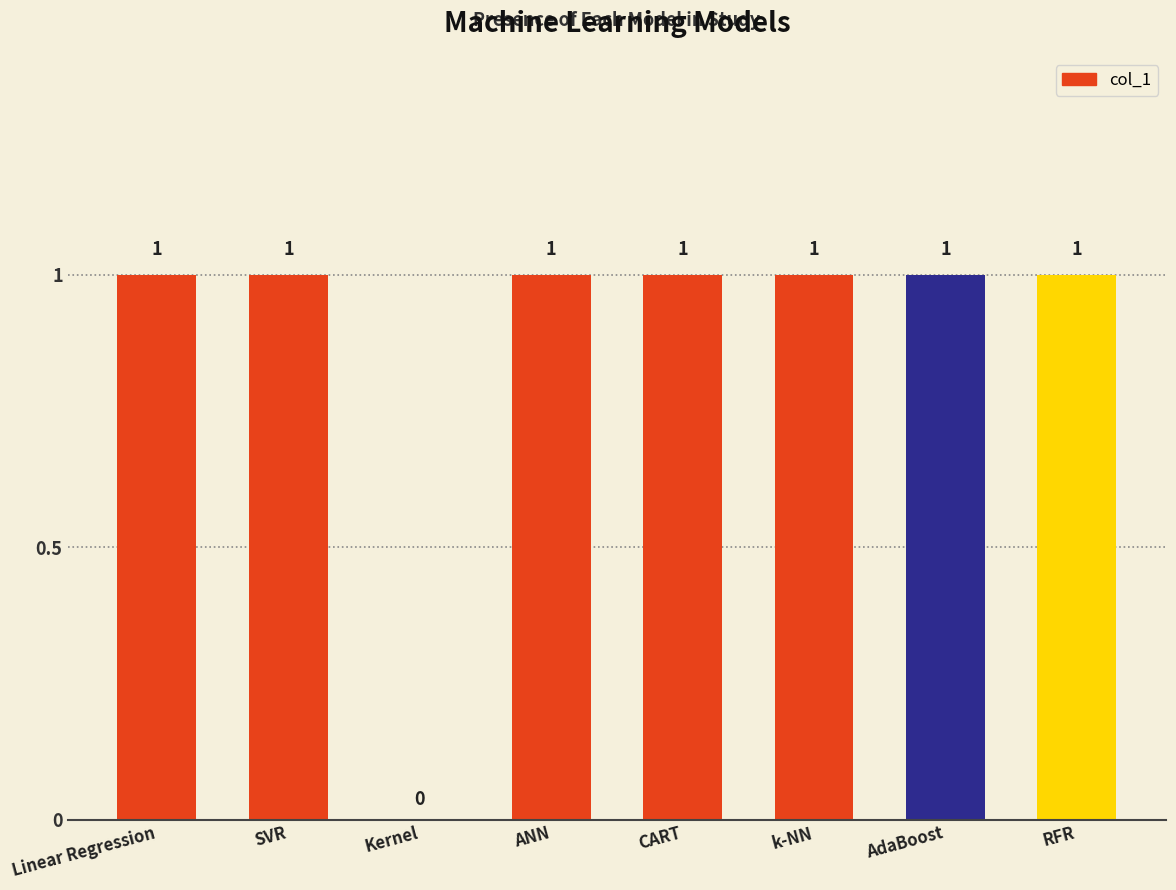

Reading right to left, transcribe all the data shown in this chart.

1	1	1	1	1	0	1	1